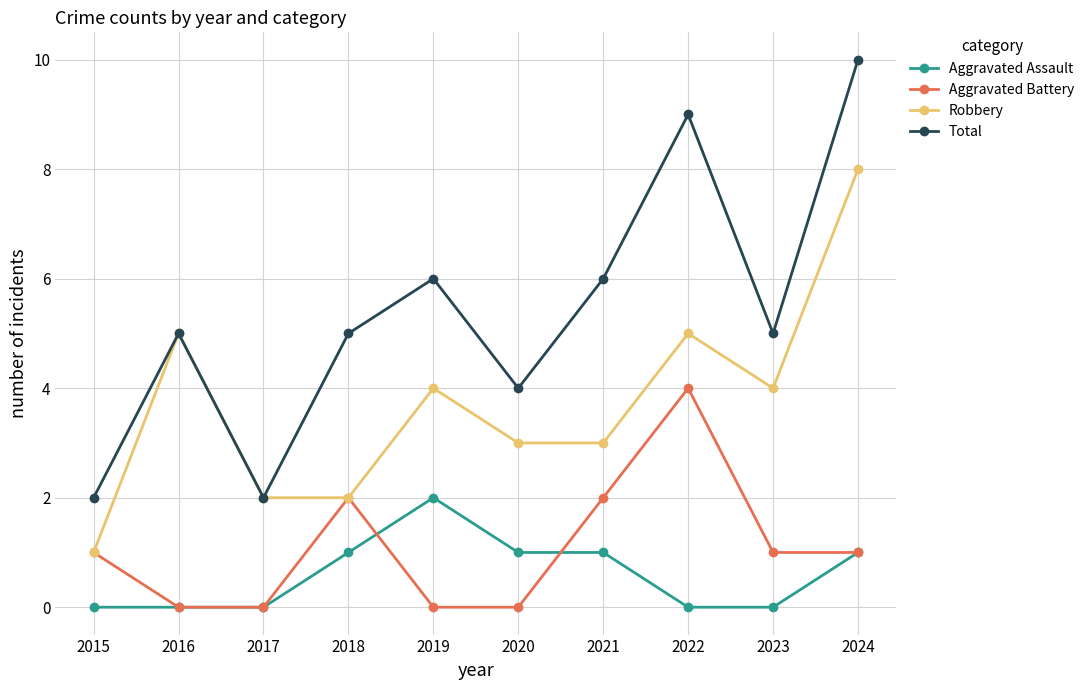

What is the difference between the maximum and minimum values in the Total series?

8